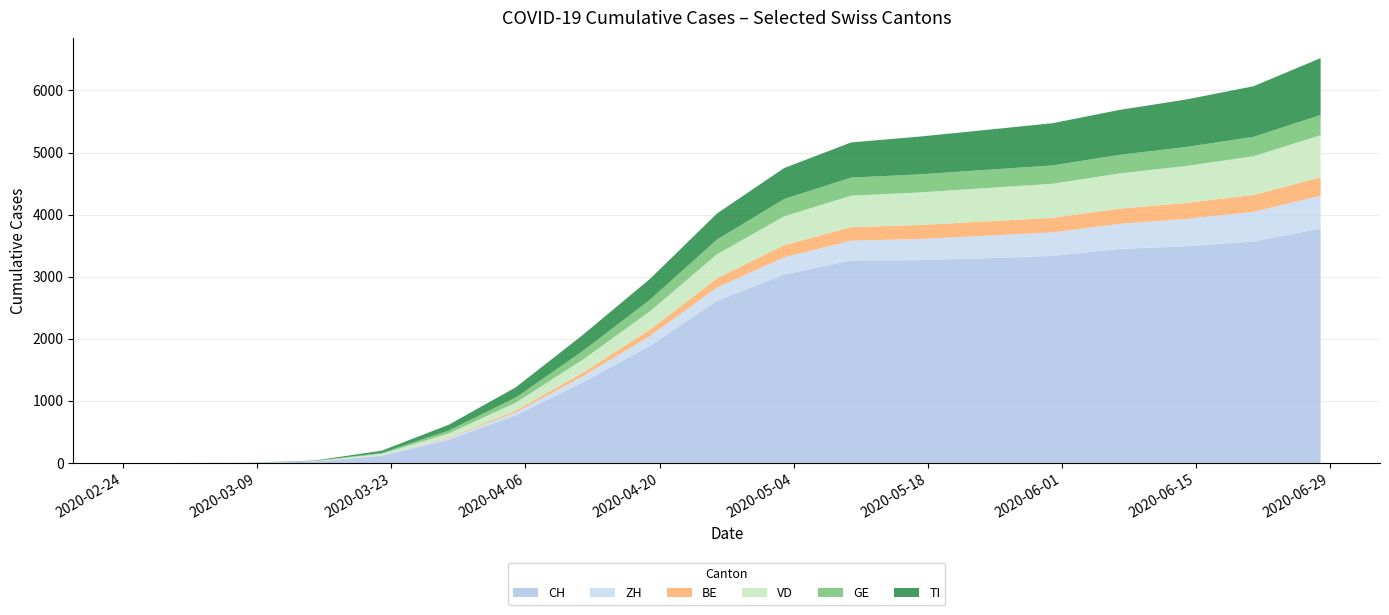

Reading left to right, extract all data points from this chart.

CH: 0	0	2	22	116	375	769	1298	1888	2612	3035	3263	3267	3298	3335	3448	3490	3568	3776
ZH: 0	0	0	1	6	22	47	100	158	215	278	318	340	361	378	403	441	477	528
BE: 0	0	0	0	1	10	28	57	102	148	195	218	225	231	236	245	258	271	297
VD: 0	0	0	6	24	69	128	210	295	387	464	507	524	537	548	568	595	624	678
GE: 0	0	0	4	14	47	83	140	186	237	279	291	291	293	295	299	306	313	326
TI: 0	0	1	6	37	93	165	259	336	420	499	566	608	643	680	723	765	815	916